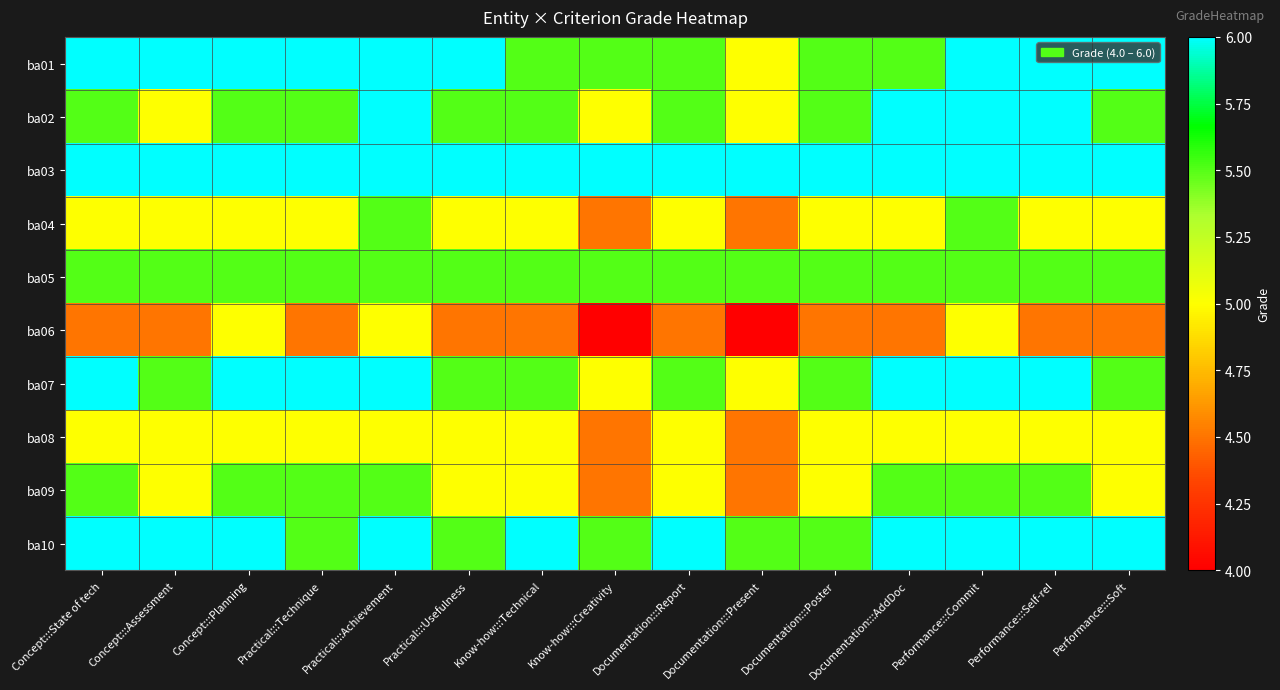

Reading right to left, transcribe all the data shown in this chart.

ba01: Performance:::Soft=6.0	Performance:::Self-rel=6.0	Performance:::Commit=6.0	Documentation:::AddDoc=5.5	Documentation:::Poster=5.5	Documentation:::Present=5.0	Documentation:::Report=5.5	Know-how:::Creativity=5.5	Know-how:::Technical=5.5	Practical:::Usefulness=6.0	Practical:::Achievement=6.0	Practical:::Technique=6.0	Concept:::Planning=6.0	Concept:::Assessment=6.0	Concept:::State of tech=6.0
ba02: Performance:::Soft=5.5	Performance:::Self-rel=6.0	Performance:::Commit=6.0	Documentation:::AddDoc=6.0	Documentation:::Poster=5.5	Documentation:::Present=5.0	Documentation:::Report=5.5	Know-how:::Creativity=5.0	Know-how:::Technical=5.5	Practical:::Usefulness=5.5	Practical:::Achievement=6.0	Practical:::Technique=5.5	Concept:::Planning=5.5	Concept:::Assessment=5.0	Concept:::State of tech=5.5
ba03: Performance:::Soft=6.0	Performance:::Self-rel=6.0	Performance:::Commit=6.0	Documentation:::AddDoc=6.0	Documentation:::Poster=6.0	Documentation:::Present=6.0	Documentation:::Report=6.0	Know-how:::Creativity=6.0	Know-how:::Technical=6.0	Practical:::Usefulness=6.0	Practical:::Achievement=6.0	Practical:::Technique=6.0	Concept:::Planning=6.0	Concept:::Assessment=6.0	Concept:::State of tech=6.0
ba04: Performance:::Soft=5.0	Performance:::Self-rel=5.0	Performance:::Commit=5.5	Documentation:::AddDoc=5.0	Documentation:::Poster=5.0	Documentation:::Present=4.5	Documentation:::Report=5.0	Know-how:::Creativity=4.5	Know-how:::Technical=5.0	Practical:::Usefulness=5.0	Practical:::Achievement=5.5	Practical:::Technique=5.0	Concept:::Planning=5.0	Concept:::Assessment=5.0	Concept:::State of tech=5.0
ba05: Performance:::Soft=5.5	Performance:::Self-rel=5.5	Performance:::Commit=5.5	Documentation:::AddDoc=5.5	Documentation:::Poster=5.5	Documentation:::Present=5.5	Documentation:::Report=5.5	Know-how:::Creativity=5.5	Know-how:::Technical=5.5	Practical:::Usefulness=5.5	Practical:::Achievement=5.5	Practical:::Technique=5.5	Concept:::Planning=5.5	Concept:::Assessment=5.5	Concept:::State of tech=5.5
ba06: Performance:::Soft=4.5	Performance:::Self-rel=4.5	Performance:::Commit=5.0	Documentation:::AddDoc=4.5	Documentation:::Poster=4.5	Documentation:::Present=4.0	Documentation:::Report=4.5	Know-how:::Creativity=4.0	Know-how:::Technical=4.5	Practical:::Usefulness=4.5	Practical:::Achievement=5.0	Practical:::Technique=4.5	Concept:::Planning=5.0	Concept:::Assessment=4.5	Concept:::State of tech=4.5
ba07: Performance:::Soft=5.5	Performance:::Self-rel=6.0	Performance:::Commit=6.0	Documentation:::AddDoc=6.0	Documentation:::Poster=5.5	Documentation:::Present=5.0	Documentation:::Report=5.5	Know-how:::Creativity=5.0	Know-how:::Technical=5.5	Practical:::Usefulness=5.5	Practical:::Achievement=6.0	Practical:::Technique=6.0	Concept:::Planning=6.0	Concept:::Assessment=5.5	Concept:::State of tech=6.0
ba08: Performance:::Soft=5.0	Performance:::Self-rel=5.0	Performance:::Commit=5.0	Documentation:::AddDoc=5.0	Documentation:::Poster=5.0	Documentation:::Present=4.5	Documentation:::Report=5.0	Know-how:::Creativity=4.5	Know-how:::Technical=5.0	Practical:::Usefulness=5.0	Practical:::Achievement=5.0	Practical:::Technique=5.0	Concept:::Planning=5.0	Concept:::Assessment=5.0	Concept:::State of tech=5.0
ba09: Performance:::Soft=5.0	Performance:::Self-rel=5.5	Performance:::Commit=5.5	Documentation:::AddDoc=5.5	Documentation:::Poster=5.0	Documentation:::Present=4.5	Documentation:::Report=5.0	Know-how:::Creativity=4.5	Know-how:::Technical=5.0	Practical:::Usefulness=5.0	Practical:::Achievement=5.5	Practical:::Technique=5.5	Concept:::Planning=5.5	Concept:::Assessment=5.0	Concept:::State of tech=5.5
ba10: Performance:::Soft=6.0	Performance:::Self-rel=6.0	Performance:::Commit=6.0	Documentation:::AddDoc=6.0	Documentation:::Poster=5.5	Documentation:::Present=5.5	Documentation:::Report=6.0	Know-how:::Creativity=5.5	Know-how:::Technical=6.0	Practical:::Usefulness=5.5	Practical:::Achievement=6.0	Practical:::Technique=5.5	Concept:::Planning=6.0	Concept:::Assessment=6.0	Concept:::State of tech=6.0